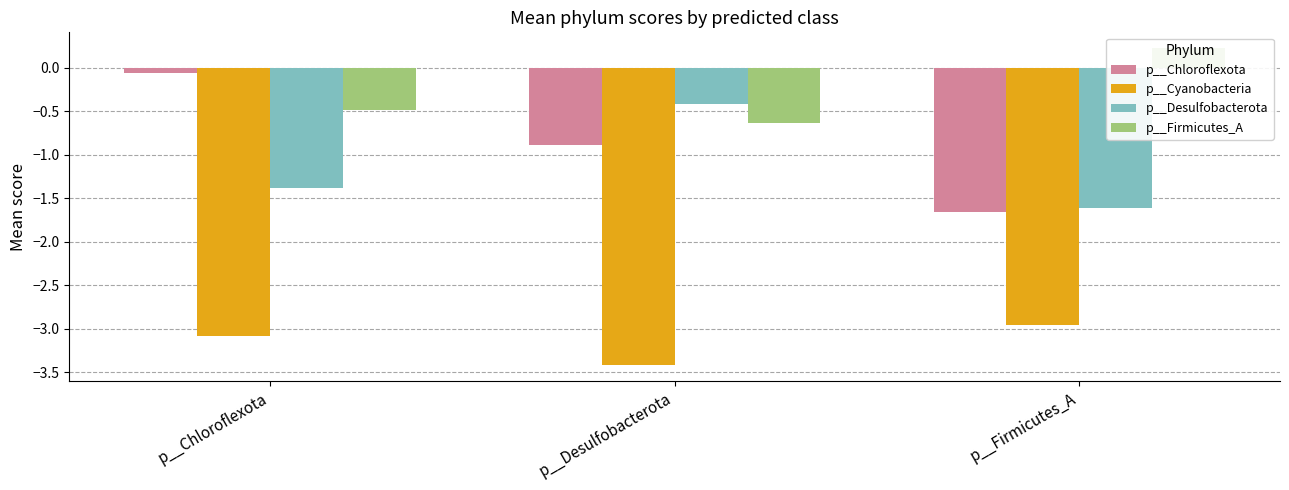

True or false: p__Firmicutes_A has a value of 0.1 at p__Firmicutes_A.

False